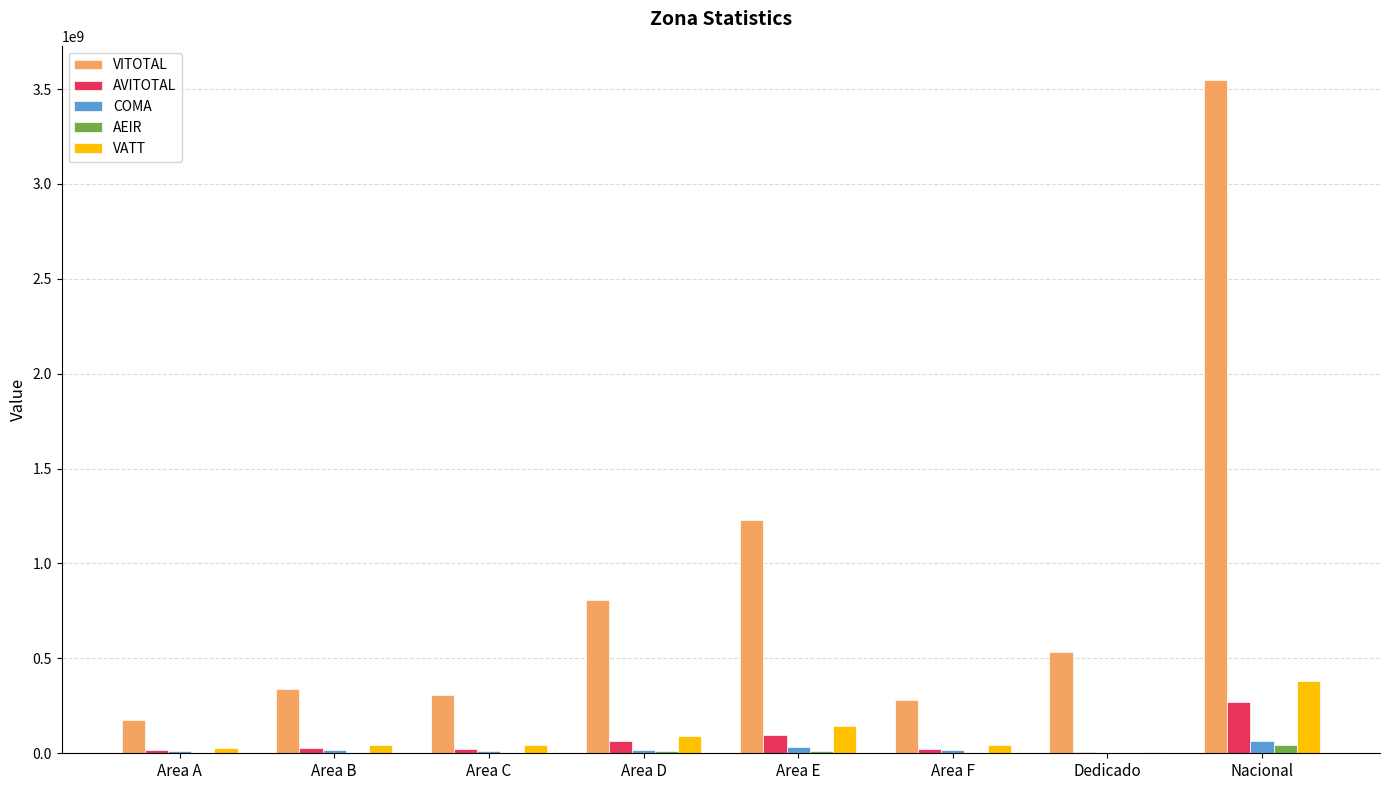

What is the sum of all AVITOTAL values?

523551072.3